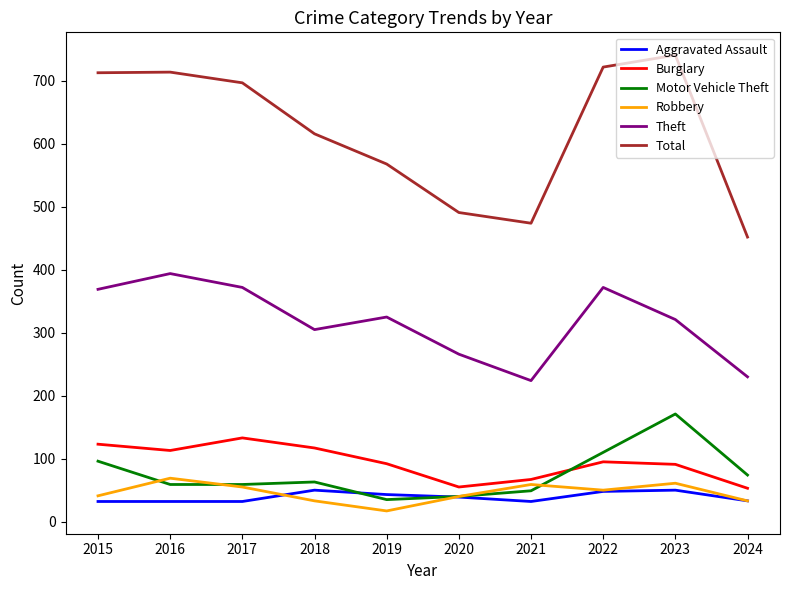

What is the average value of the Theft series?

318